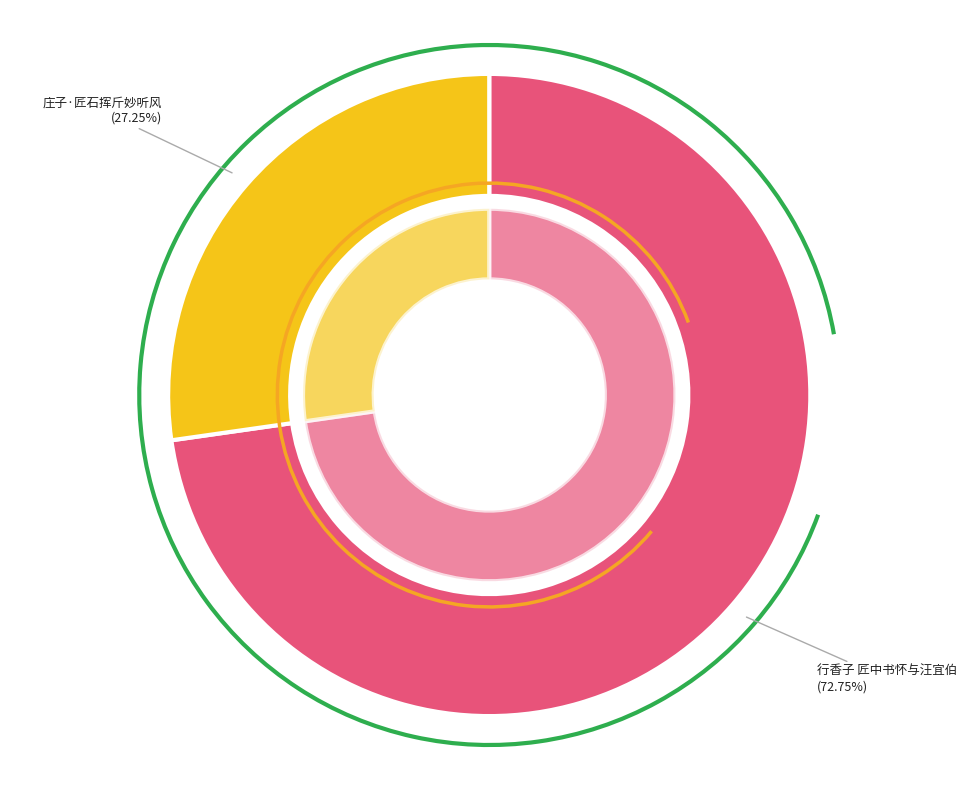

To the nearest percent, what is the combined percentage of 庄子·匠石挥斤妙听风 and 行香子 匠中书怀与汪宜伯?

100%